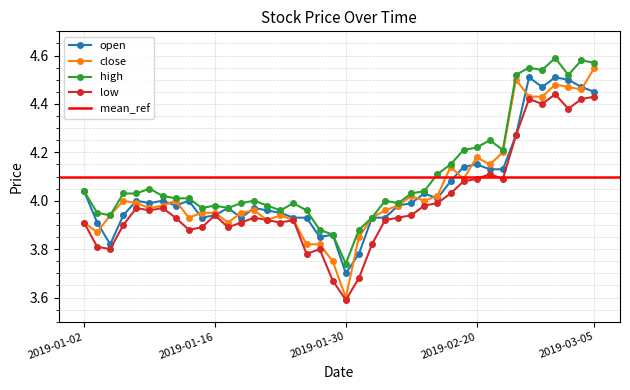

How many data points in high are above 4?

22